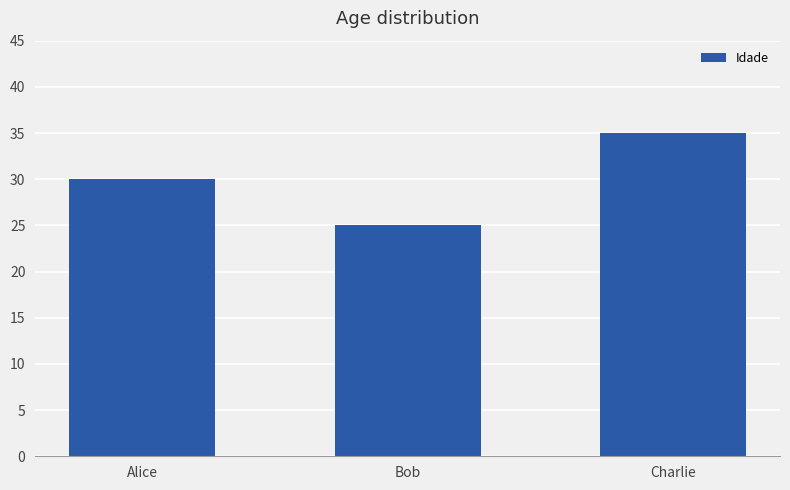

The value at Bob is 8. True or false?

False